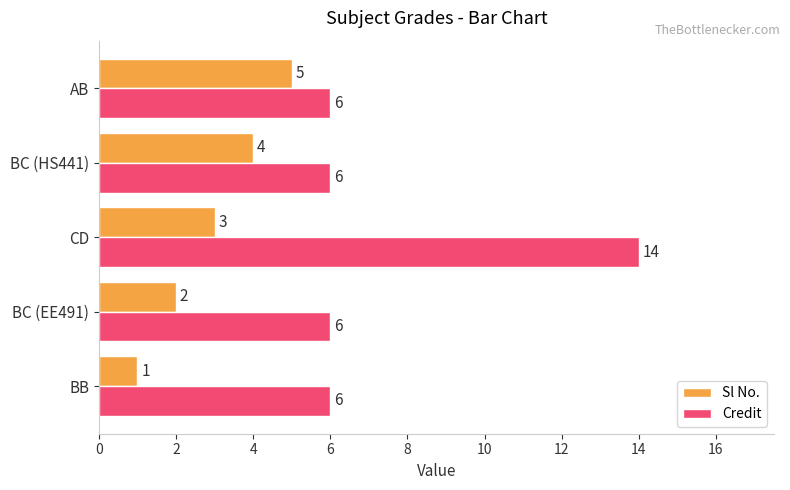

Count the number of categories in the chart.

5